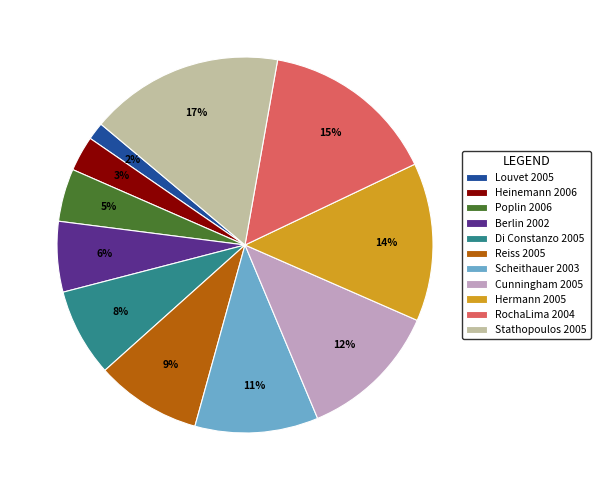

The Stathopoulos 2005 slice represents 4% of the pie. True or false?

False